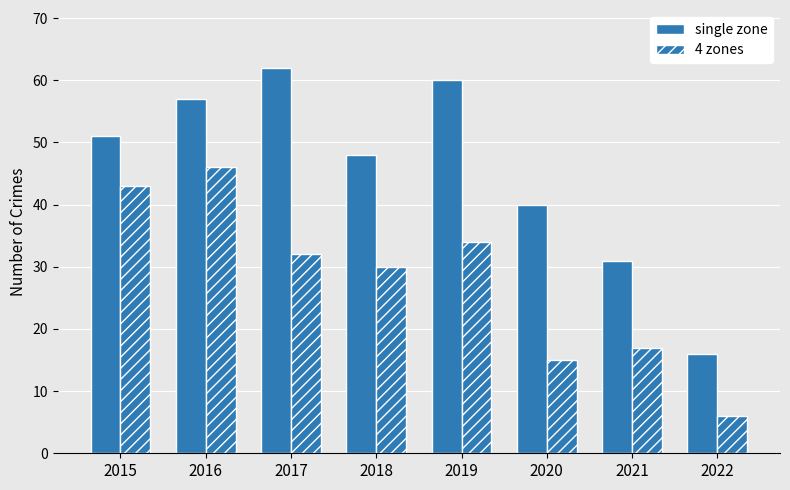

Does the chart contain any negative values?

No